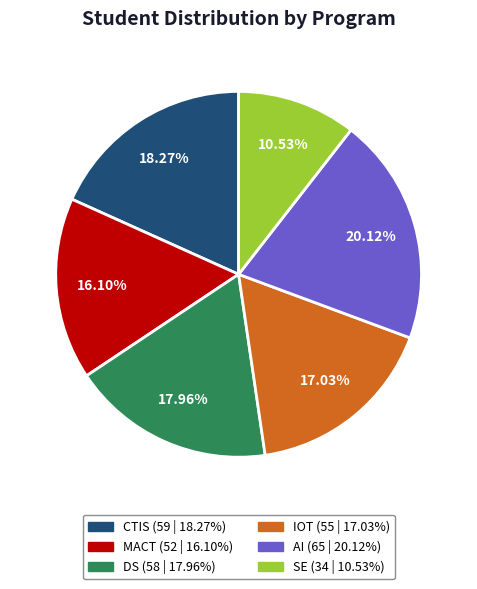

To the nearest percent, what percentage of the pie is AI?

20%